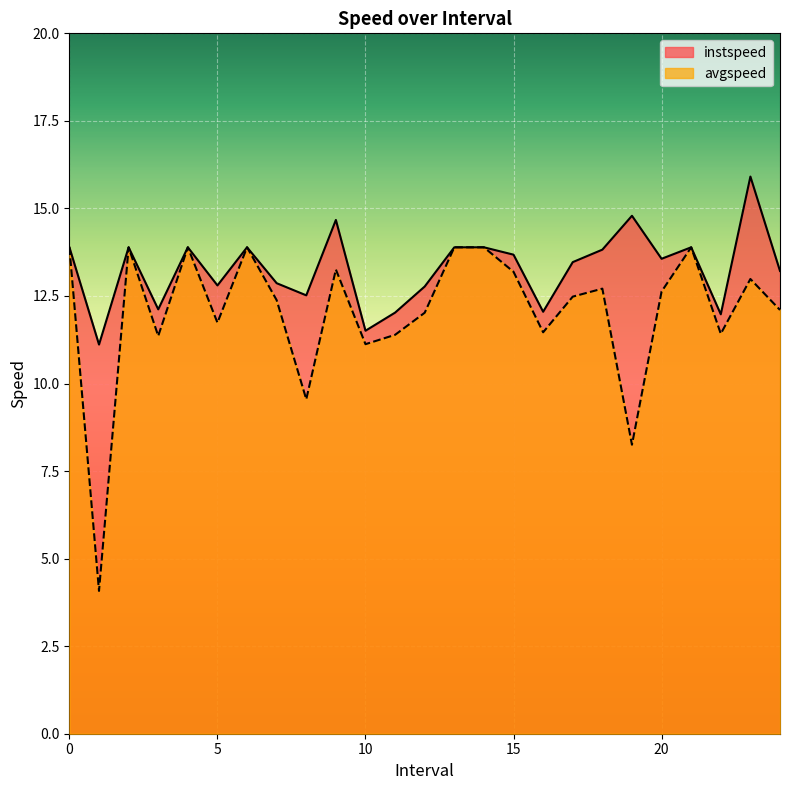

What position from the right is 24.0?

1